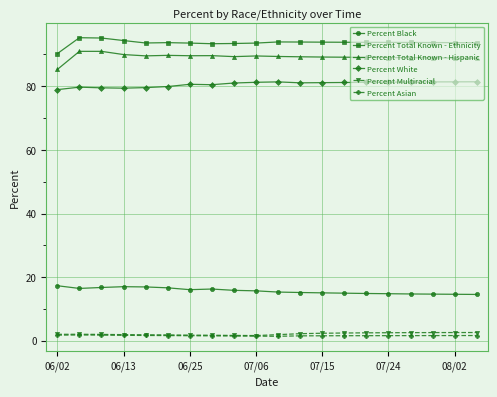

What is the smallest value displayed?

1.4